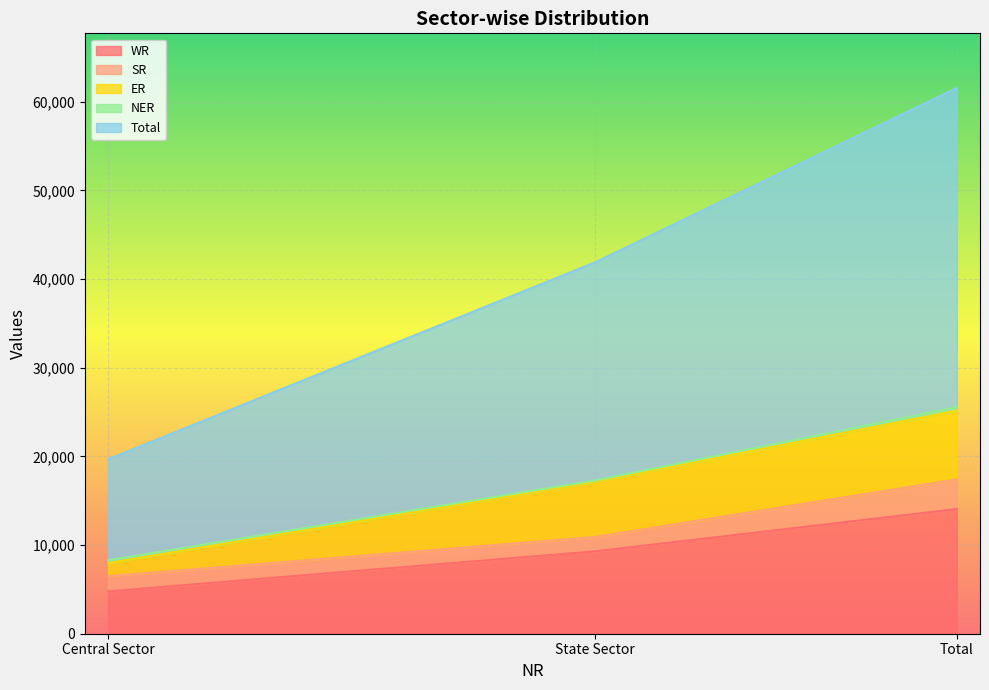

How many values in the Total series are below 24595?

1